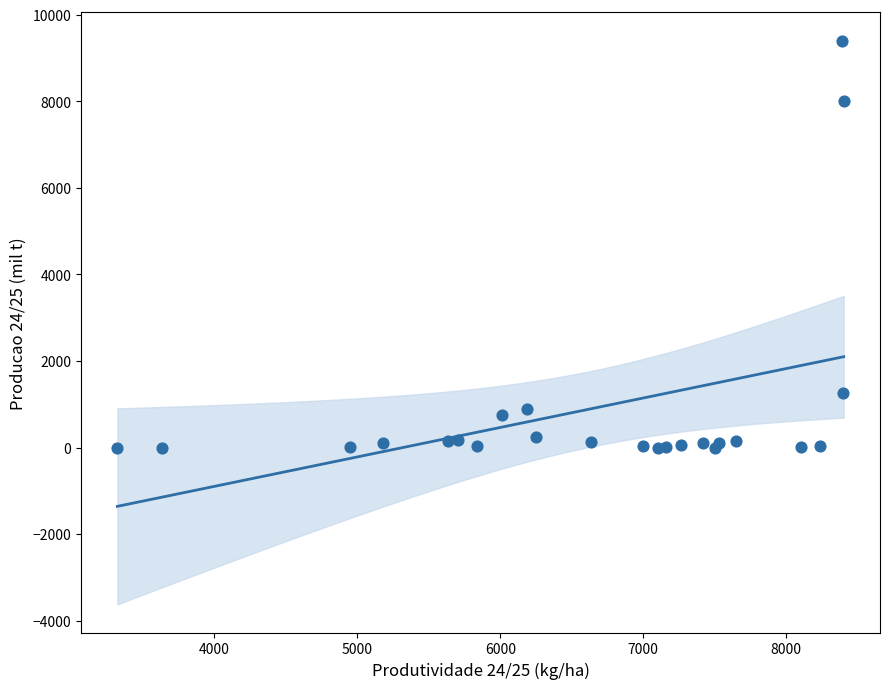

What Y value in the scatter plot is closest to 4701?

7997.9